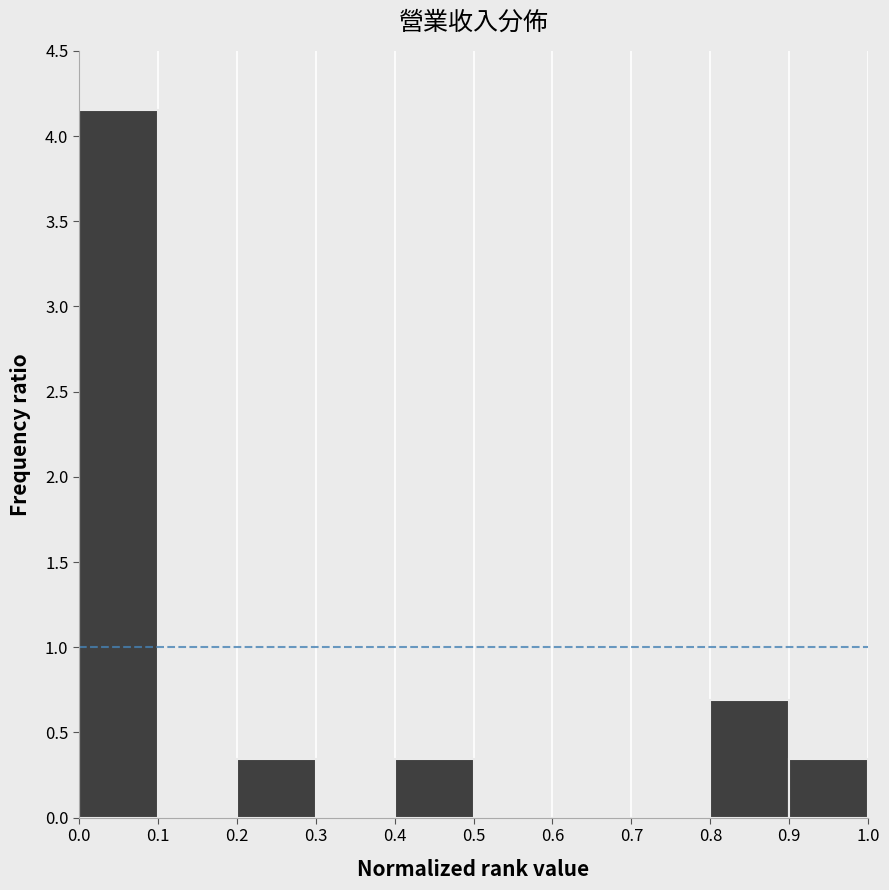

Reading left to right, list every bar in this chart as the range it spans on the x-axis followed by its height. The values are not printed on the chart, so give them approximately, as read against the axis.

0.0 to 0.1: 4.15
0.1 to 0.2: 0
0.2 to 0.3: 0.35
0.3 to 0.4: 0
0.4 to 0.5: 0.35
0.5 to 0.6: 0
0.6 to 0.7: 0
0.7 to 0.8: 0
0.8 to 0.9: 0.70
0.9 to 1.0: 0.35